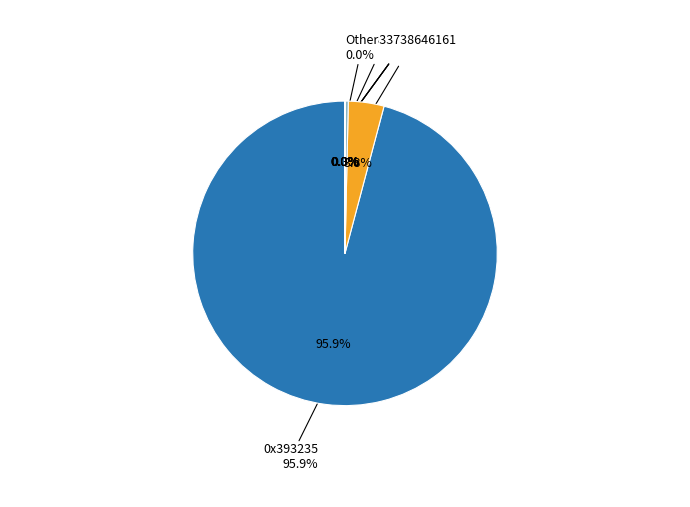

Does any single category account for the majority?

Yes